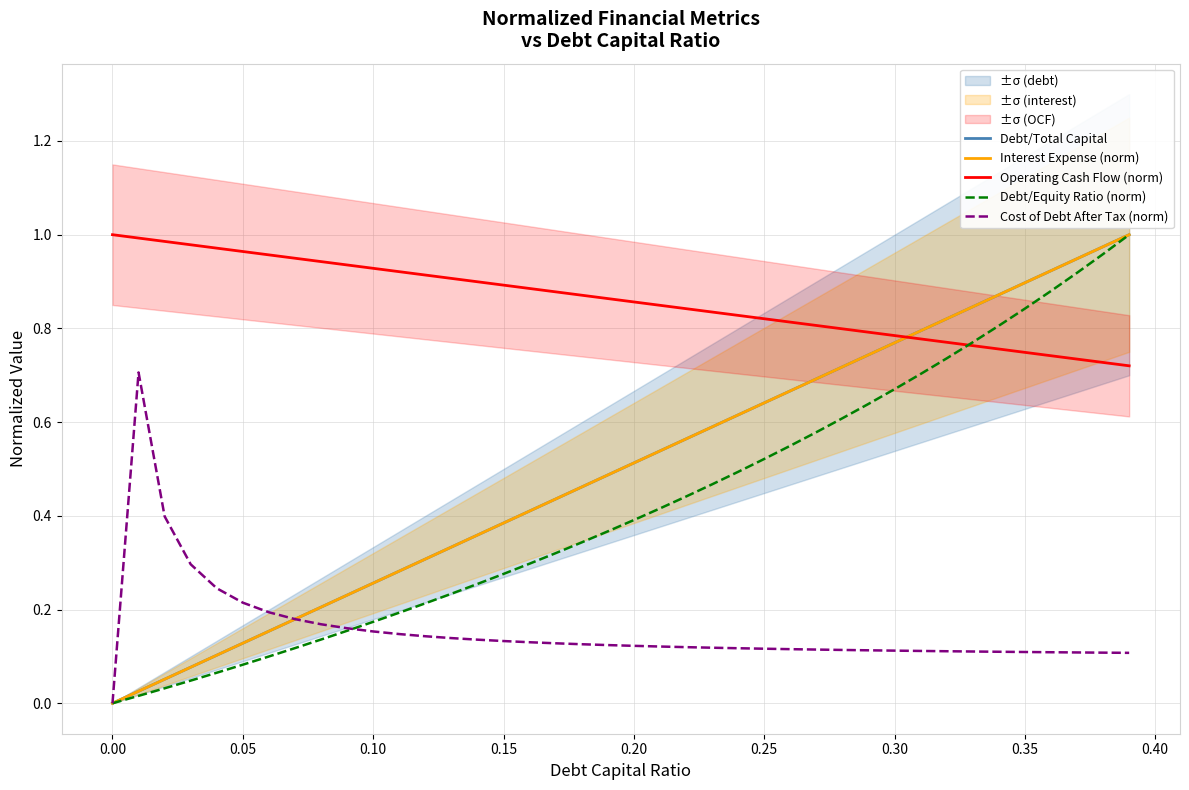

How many lines are shown in the chart?

5